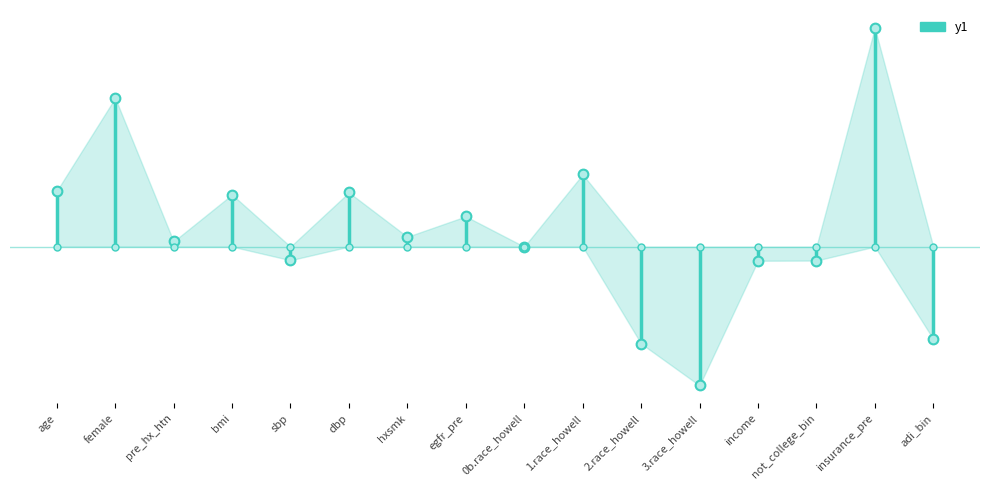

Does the chart have visible grid lines?

No